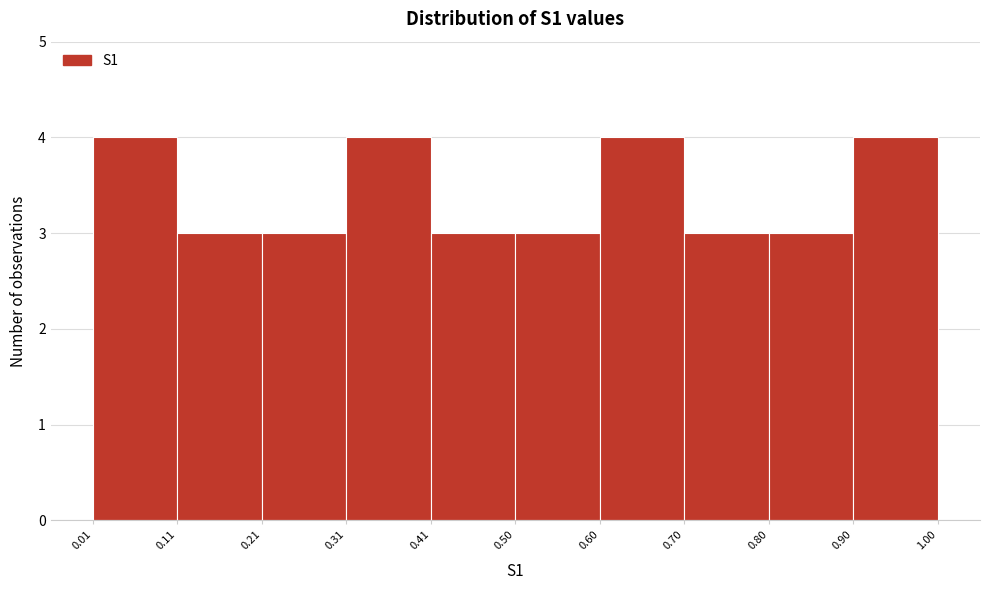

How tall is the bar that spans 0.50 to 0.60 on the x-axis? The values are not printed on the chart, so give them approximately, as read against the axis.

3